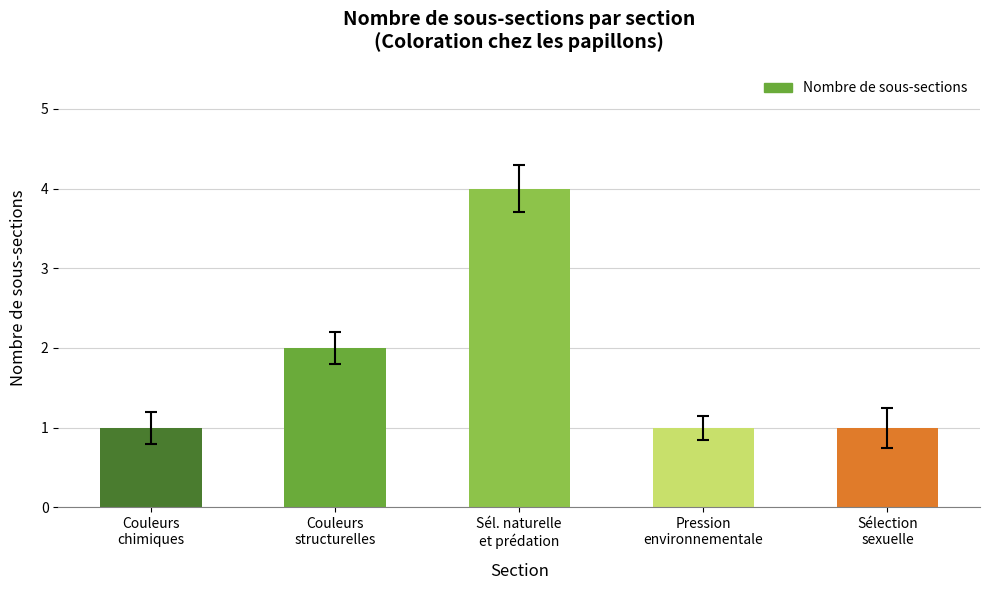

Reading left to right, list all the values displayed in this chart.

1	2	4	1	1